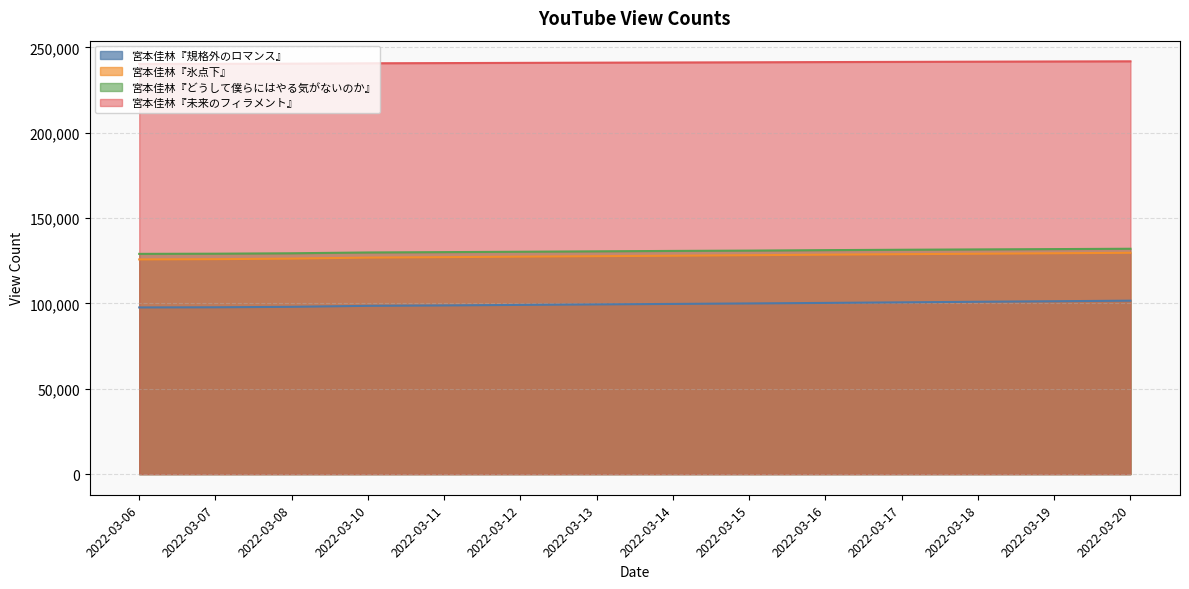

At how many categories does at least one series exceed 141281?

14